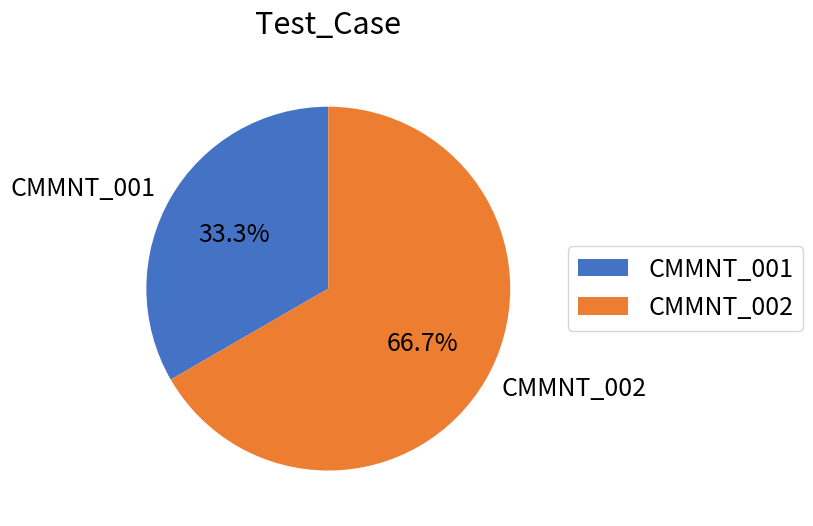

Approximately how many times larger is the value at CMMNT_002 compared to CMMNT_001?

2.0